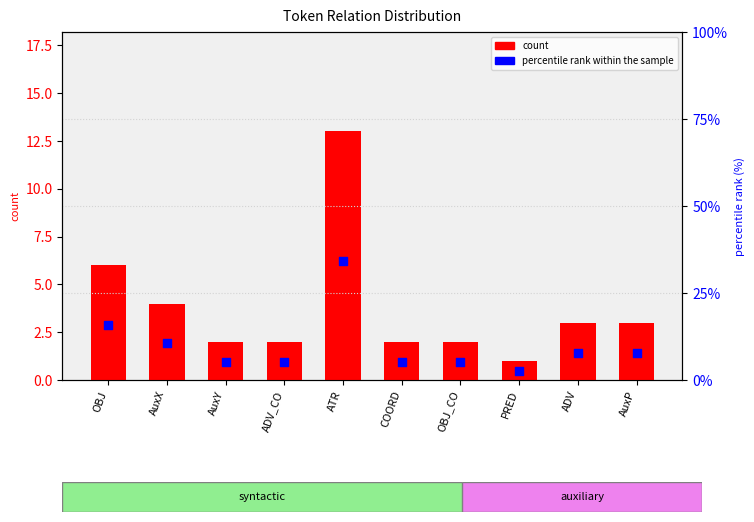

At which category is the sum across all series the highest?

ATR